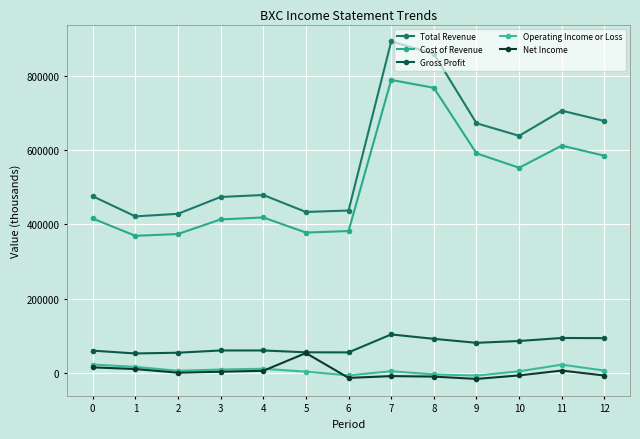

Reading left to right, list all the values displayed in this chart.

Total Revenue: 476000	421700	428600	474000	479300	433600	437500	893000	859800	672600	638700	706400	678700
Cost of Revenue: 416000	369300	374200	413500	418800	378100	382200	789300	768000	591500	552700	612300	585000
Gross Profit: 60000	52400	54400	60500	60500	55500	55300	103700	91800	81100	86000	94100	93700
Operating Income or Loss: 22600	16300	5700	9100	11200	3400	-6600	4500	-4000	-7200	4300	22300	6300
Net Income: 15000	10400	600	3200	5700	53500	-13400	-8600	-9900	-16200	-6700	6300	-7000